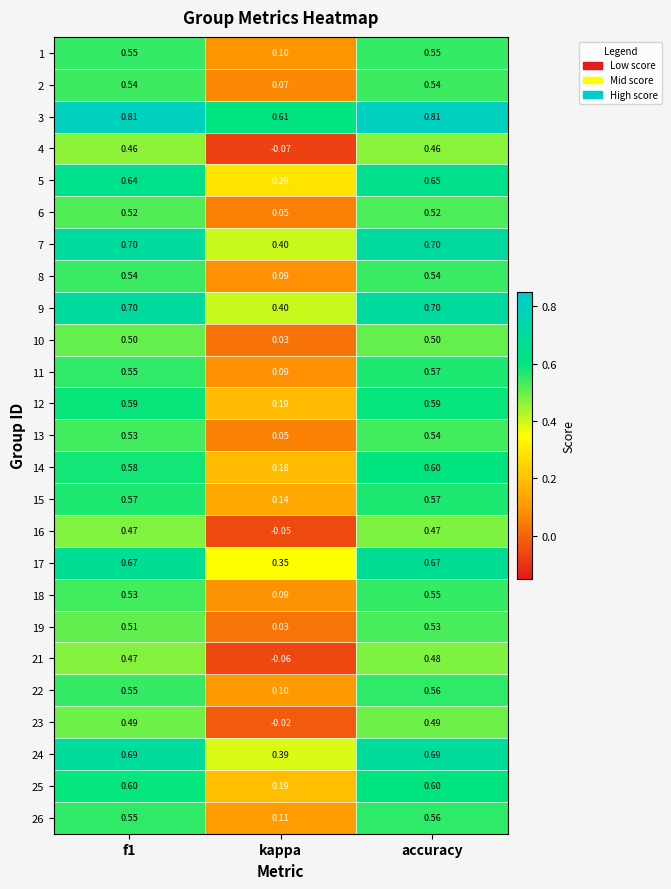

At which label does 15 reach its minimum?

kappa